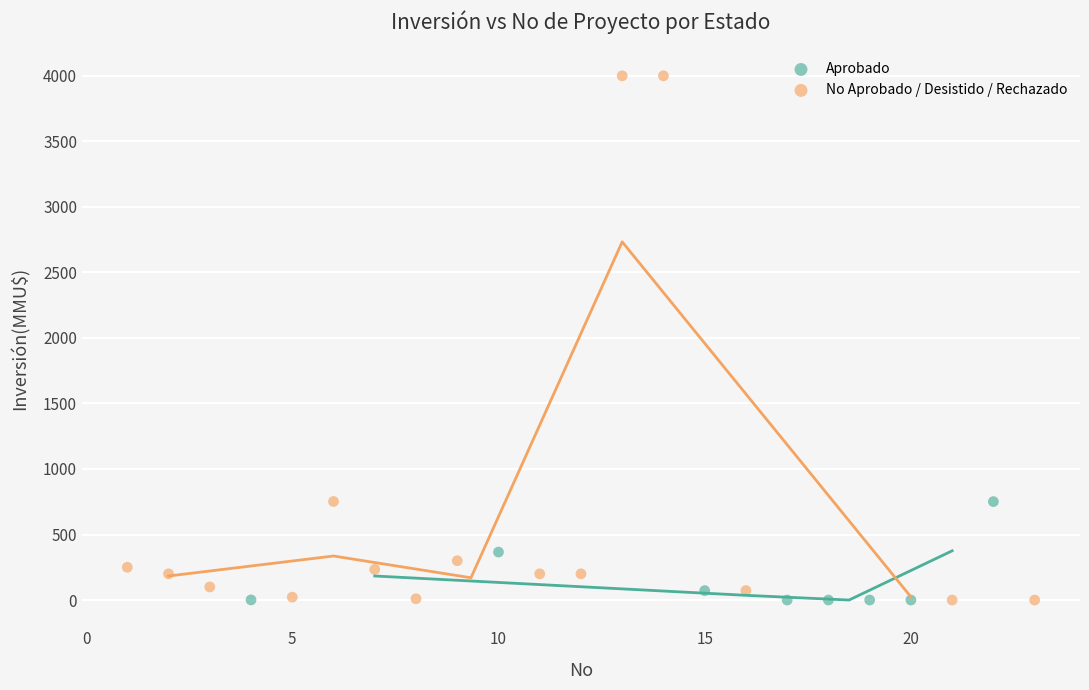

What are all the series names shown in the legend?

Aprobado, No Aprobado / Desistido / Rechazado